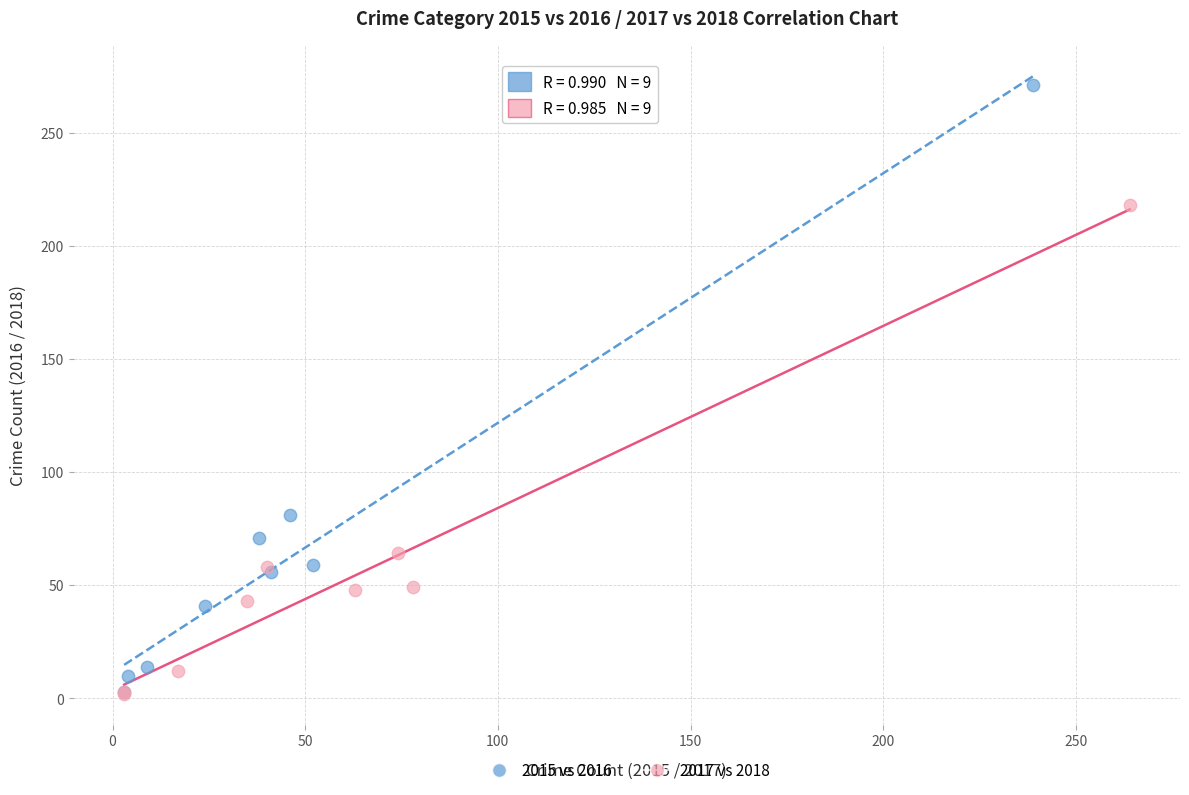

What are all the series names shown in the legend?

2015 vs 2016, 2017 vs 2018